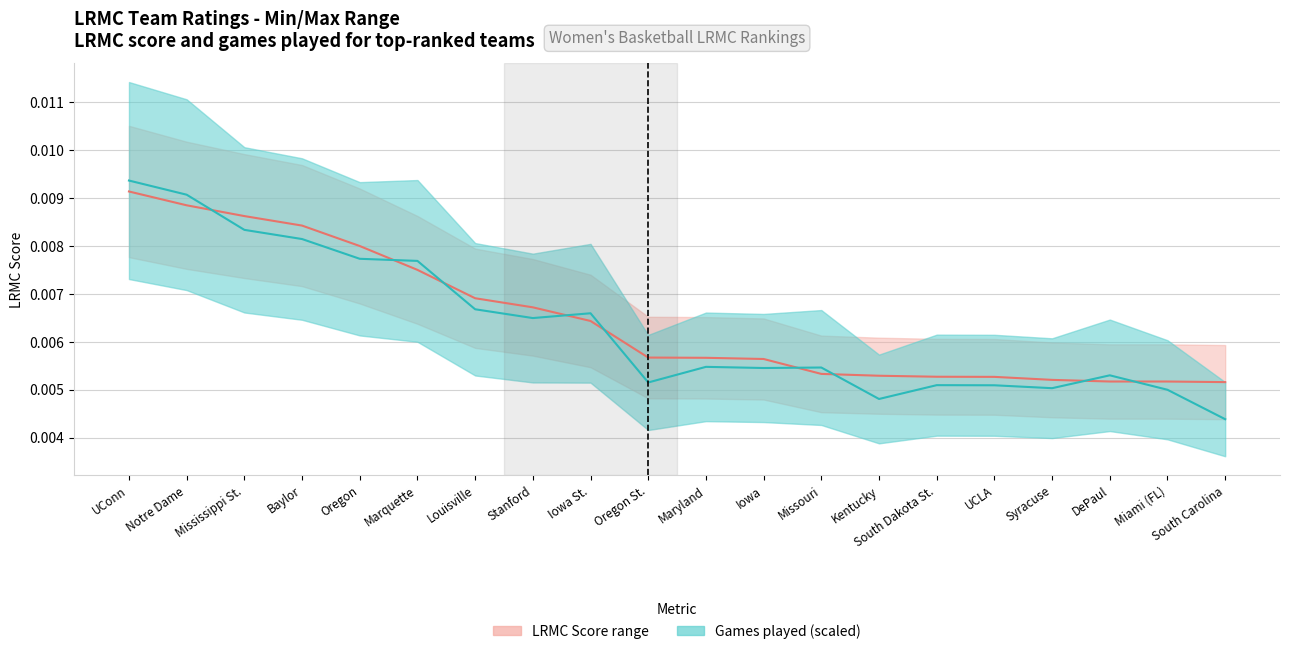

At how many categories does at least one series exceed 0?

20